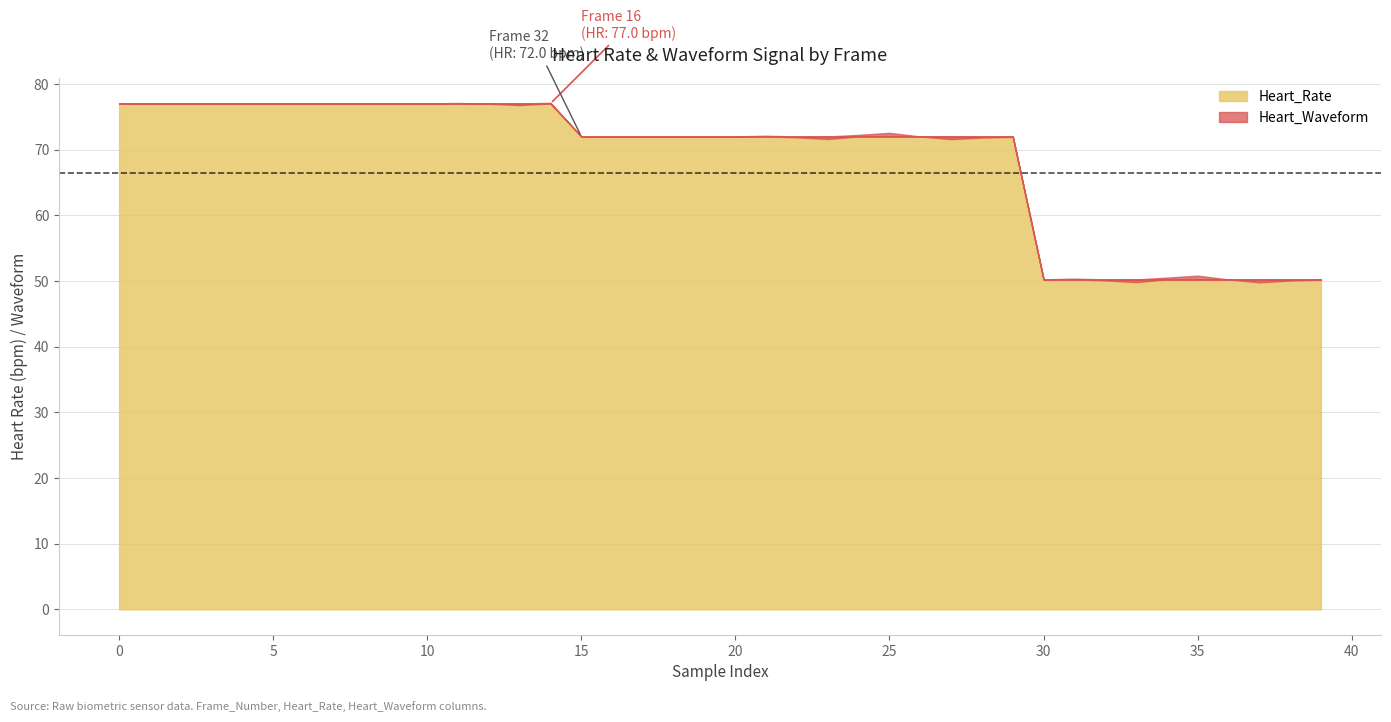

What is the difference between the Heart_Rate values at 16 and 48?

26.8